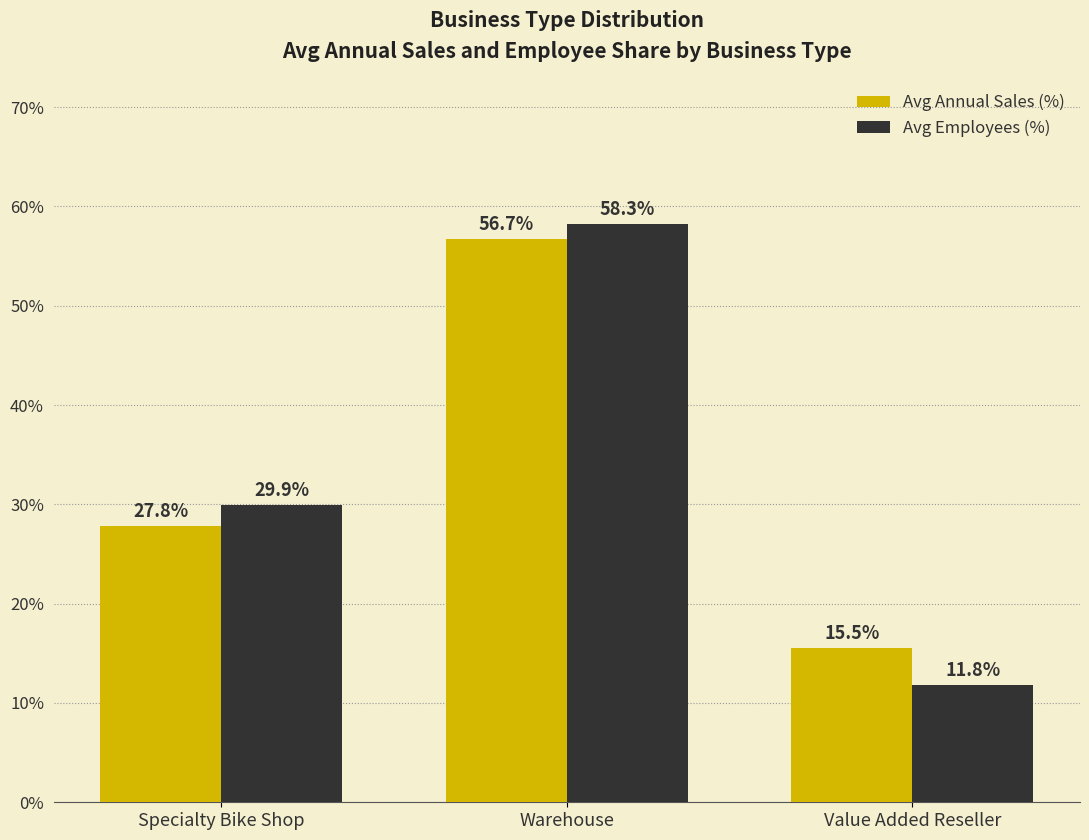

What position from the left is Specialty Bike Shop?

1